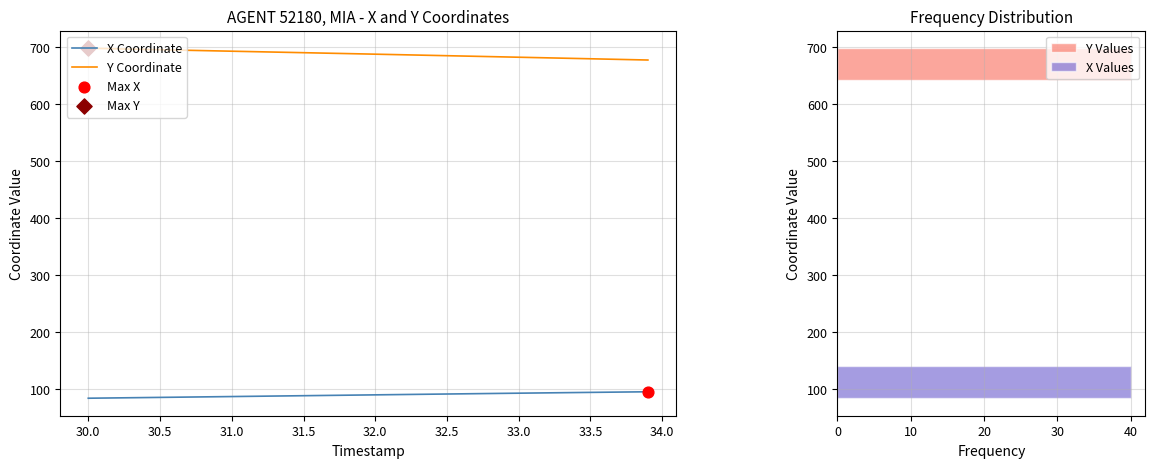

True or false: X Coordinate and Y Coordinate intersect in this chart.

False